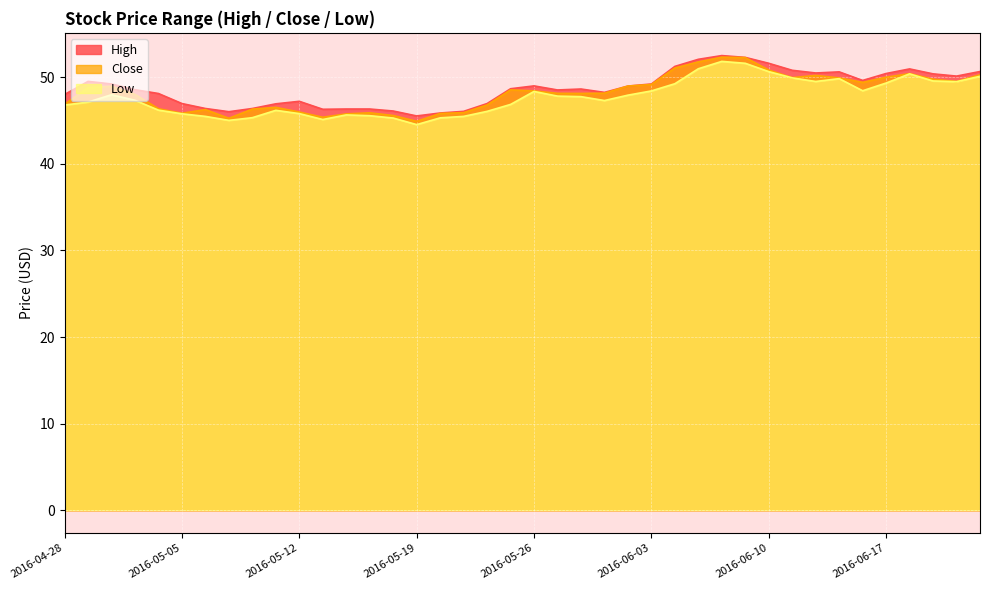

What is the difference between the maximum and minimum values in the Low series?

7.3